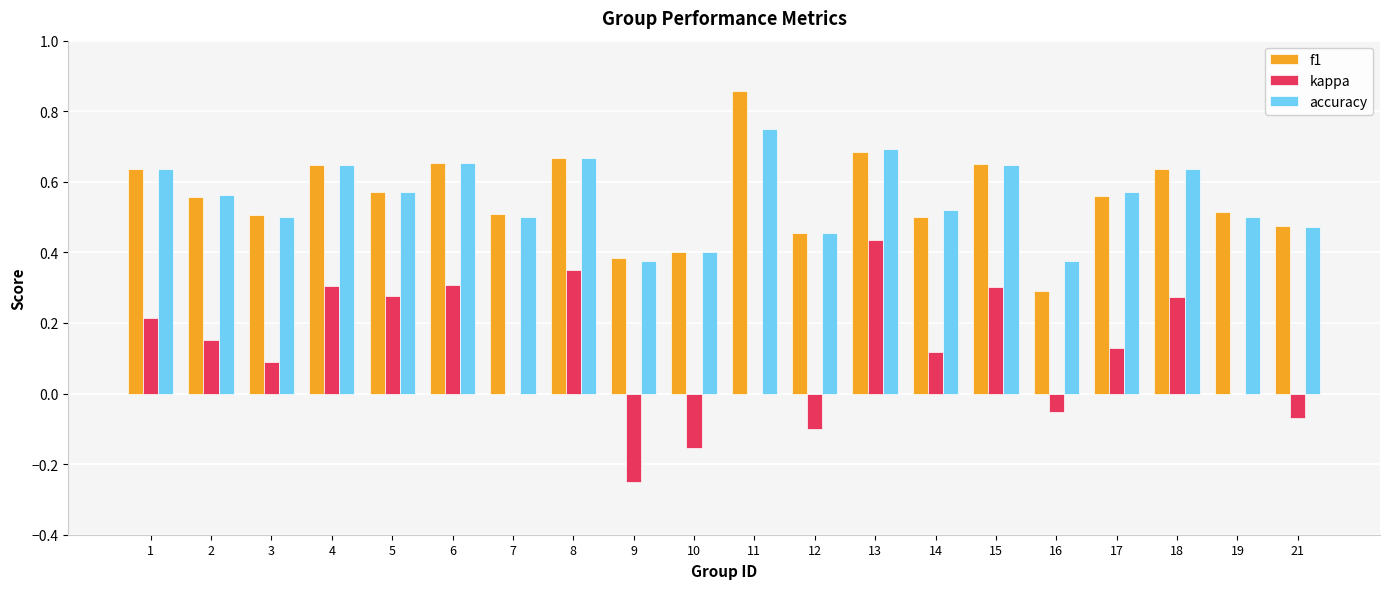

Which category has the highest value across all series?

11